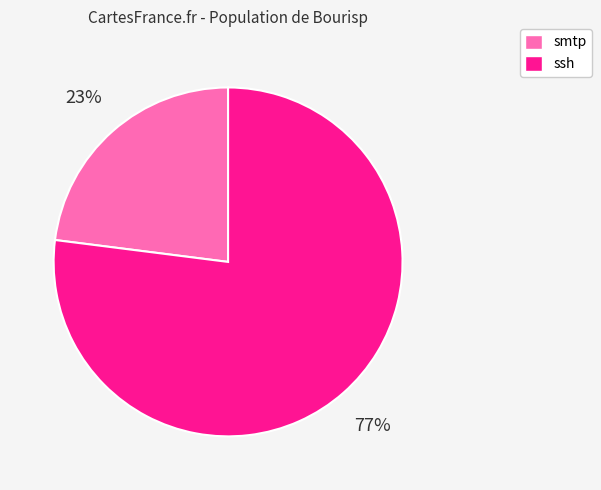

How many segments does this pie chart have?

2